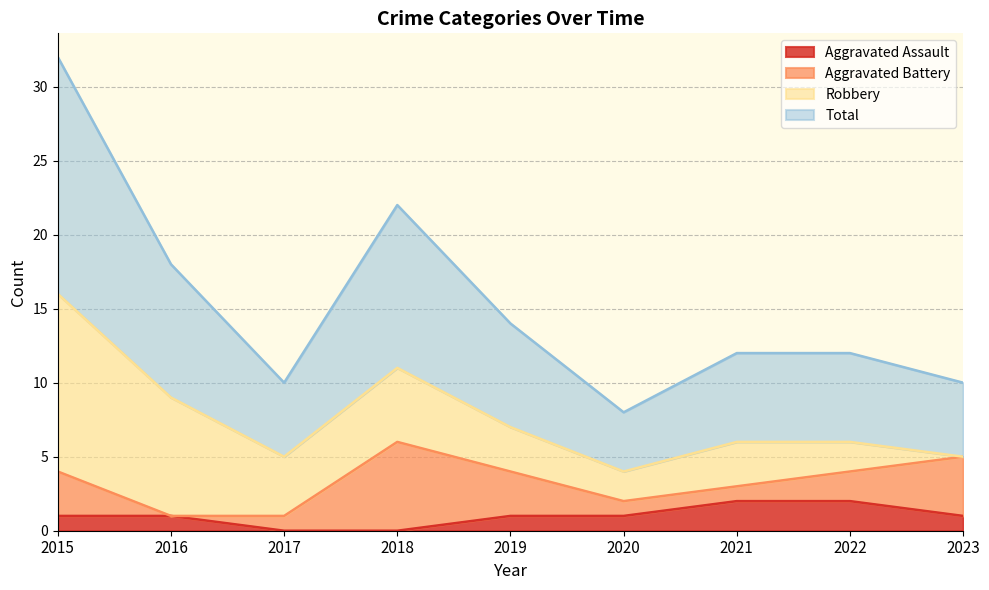

What is the difference between the highest and lowest values at 2020?

3